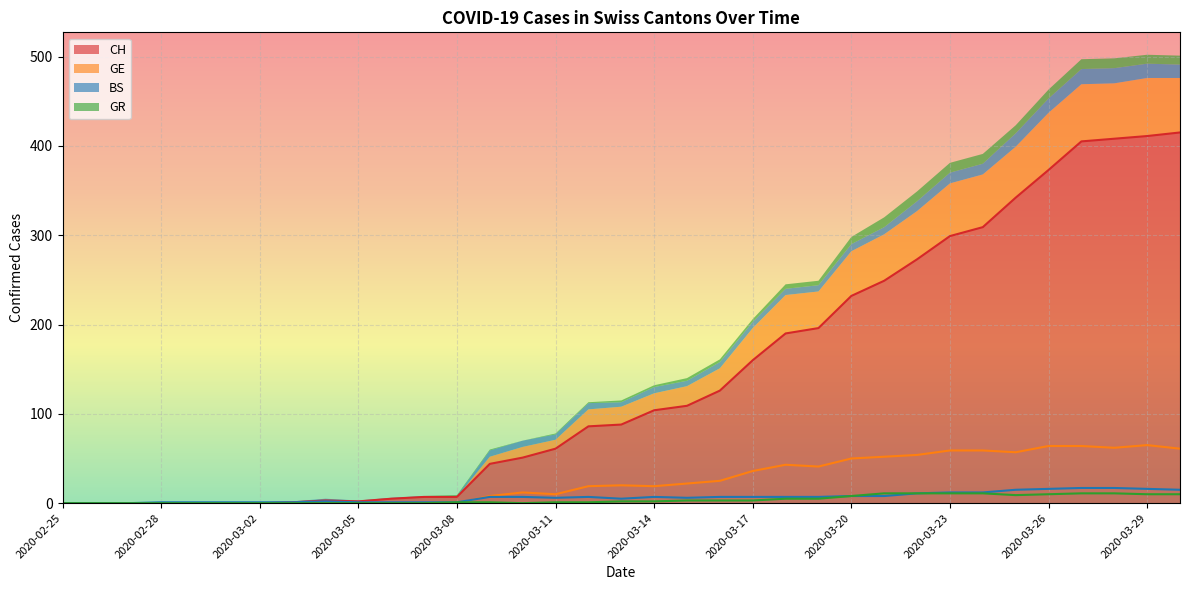

Which series ends up on top after the final intersection of BS and GE?

GE